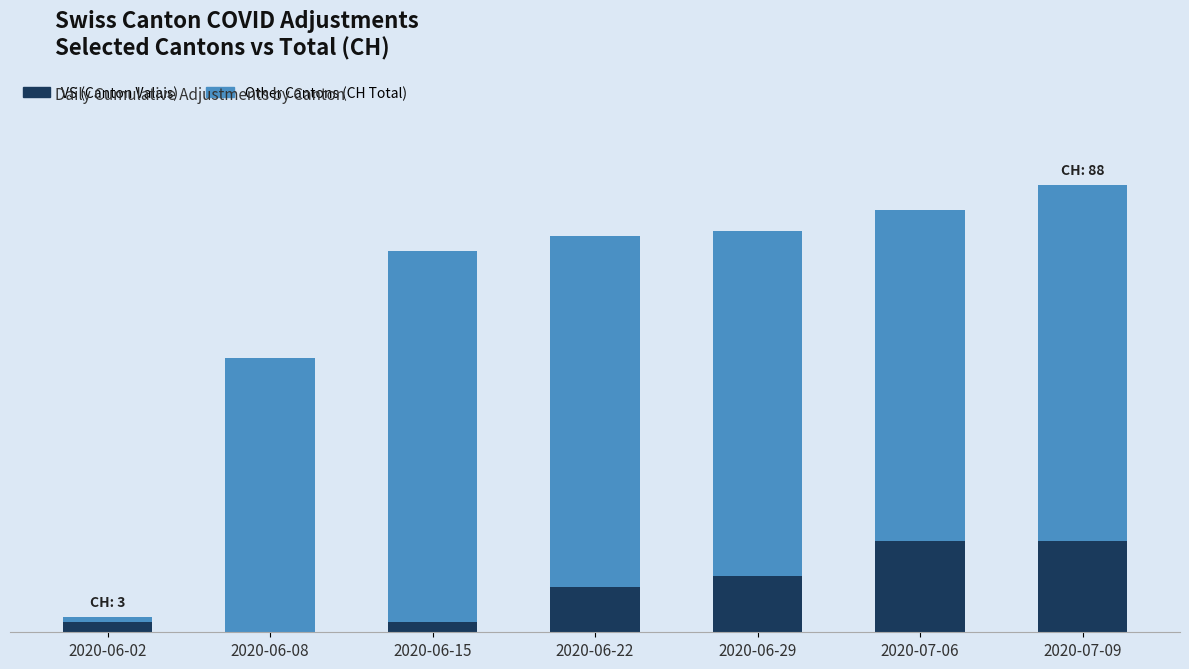

What are all the series names shown in the legend?

VS (Canton Valais), Other Cantons (CH Total)